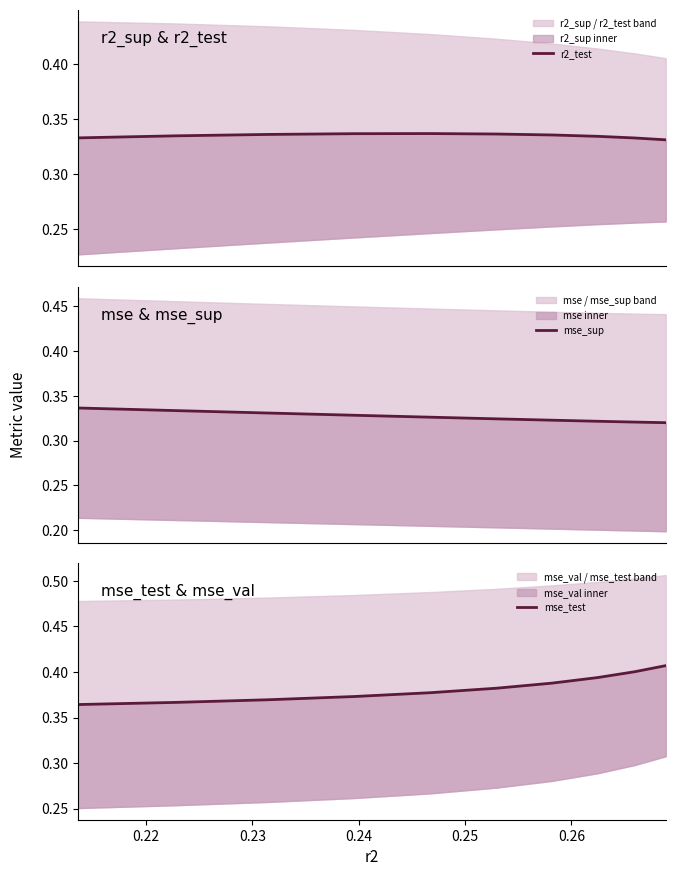

What is the highest value of the mse_sup series?

0.3